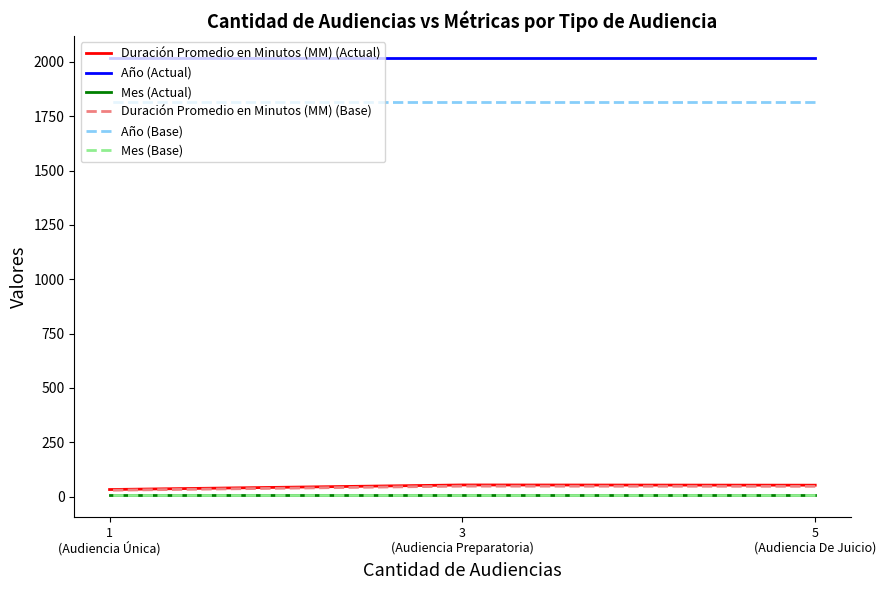

How many series are shown in this chart?

6